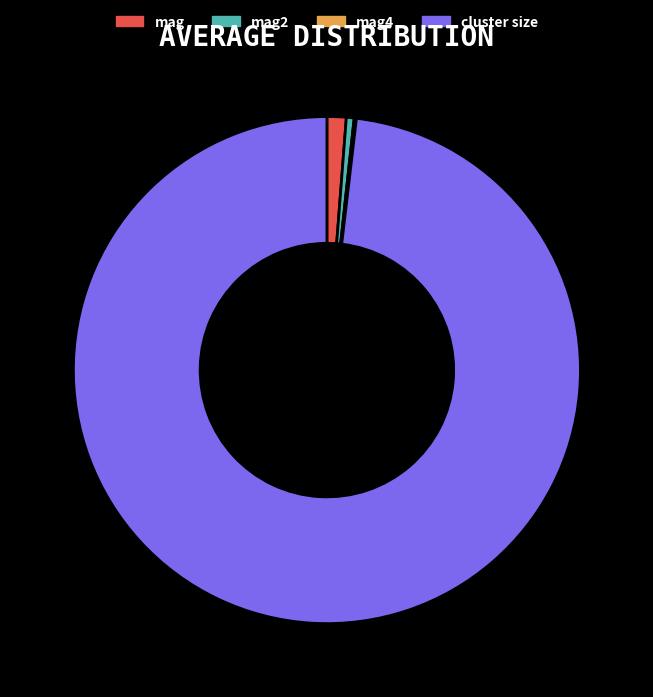

Does any single category account for the majority?

Yes